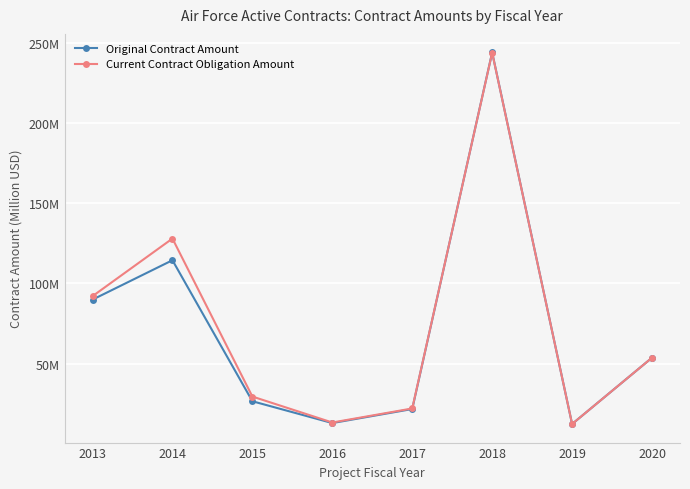

What are all the series names shown in the legend?

Original Contract Amount, Current Contract Obligation Amount